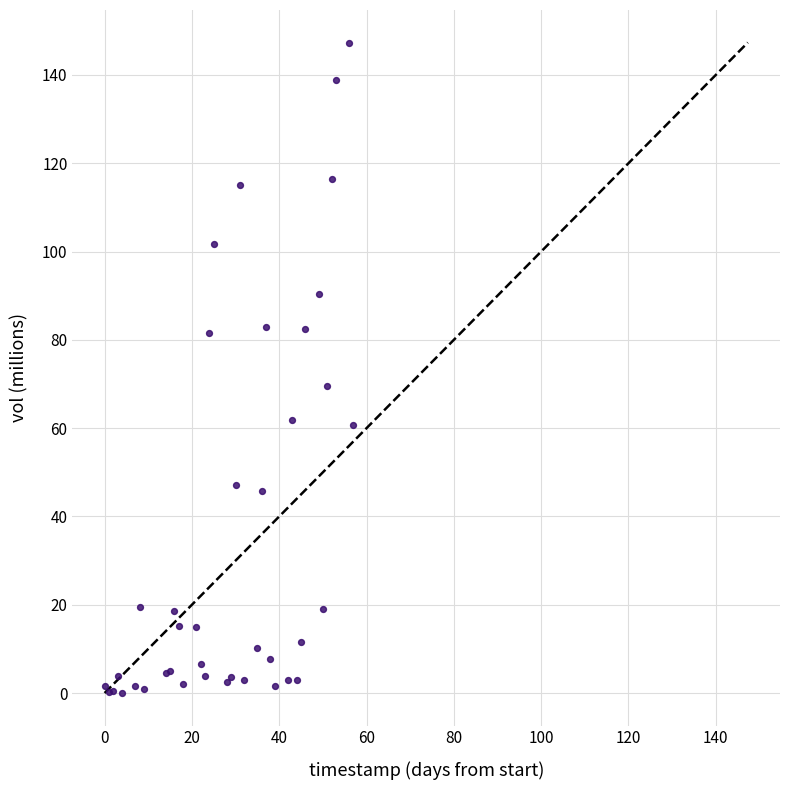

What Y value in the scatter plot is closest to 73?

69.5